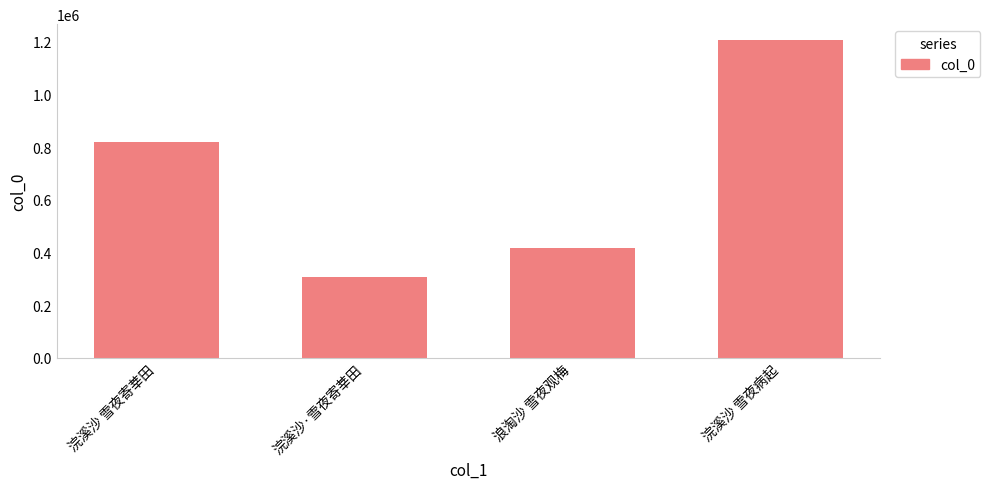

Which category has the highest value across all series?

浣溪沙 雪夜病起